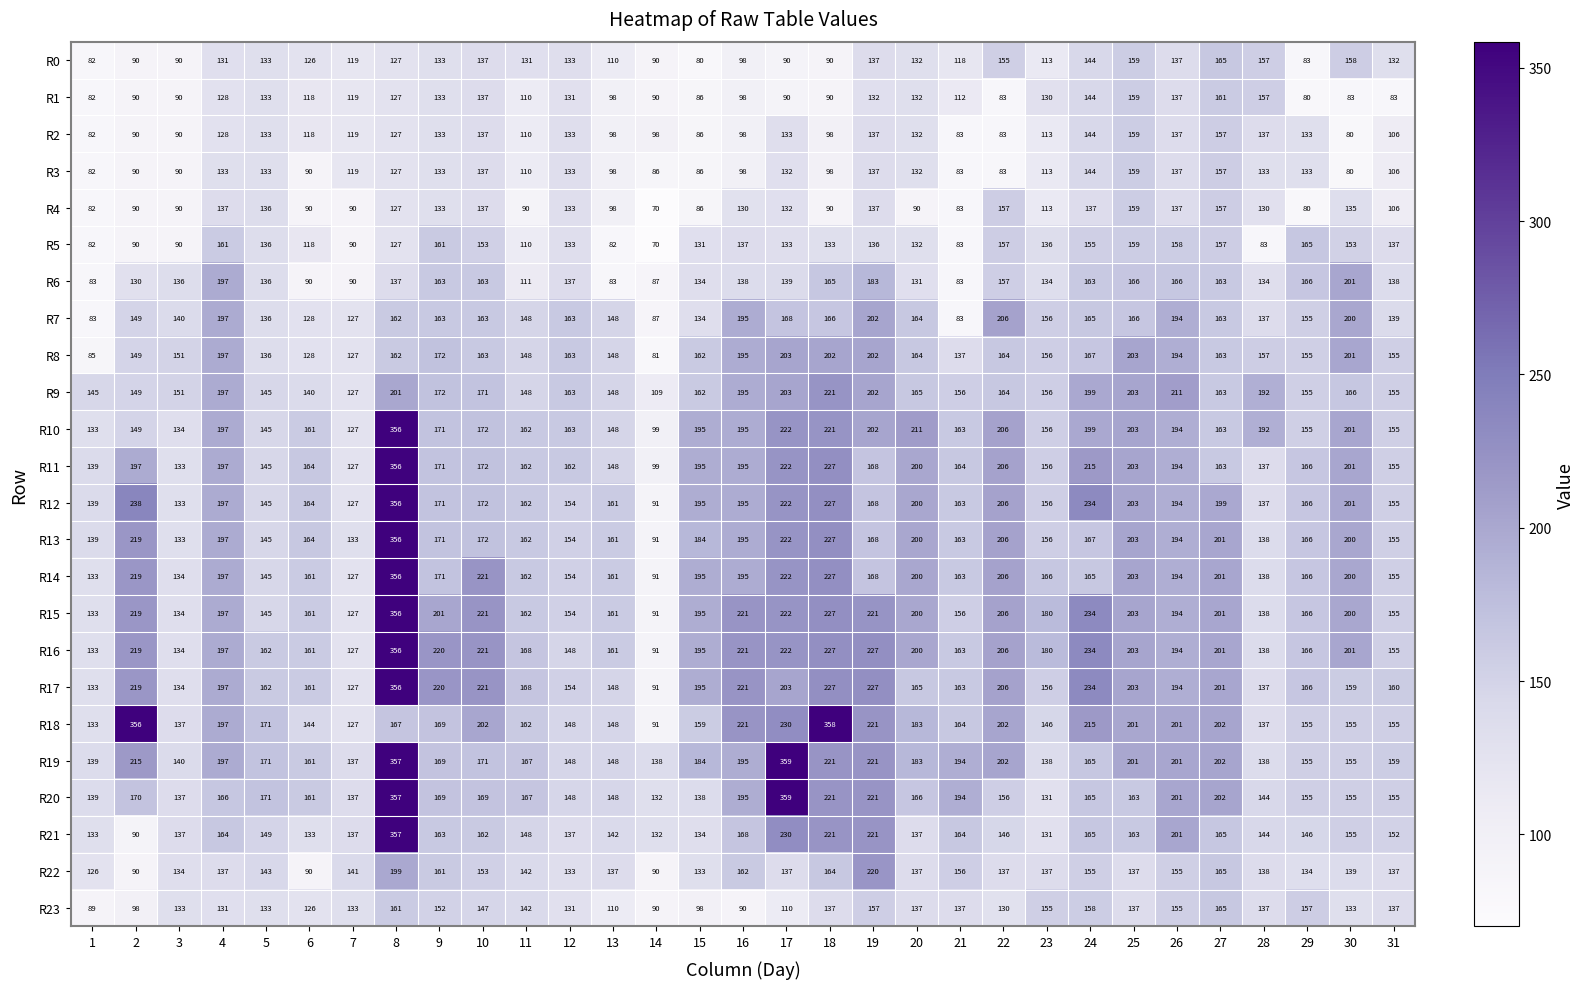

What is the spread (max minus min) of values at 8?

230